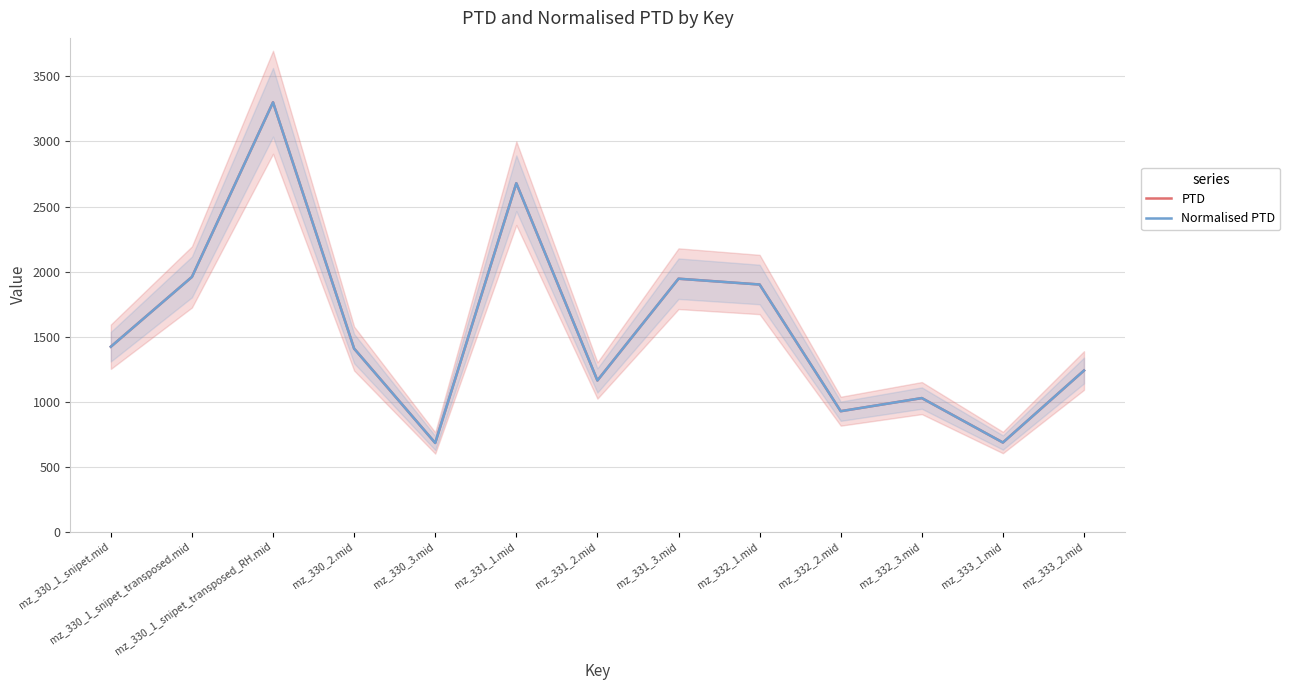

At which category does the chart reach its peak across all series?

mz_330_1_snipet_transposed_RH.mid